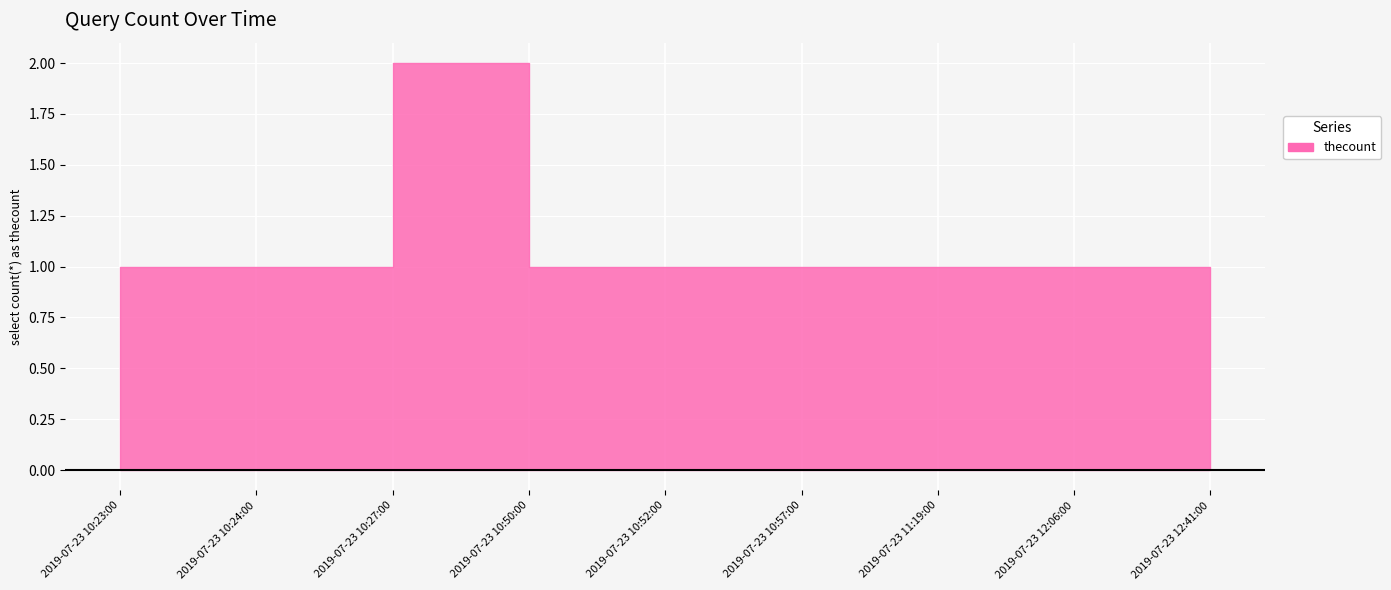

How many values are between 1 and 2?

9